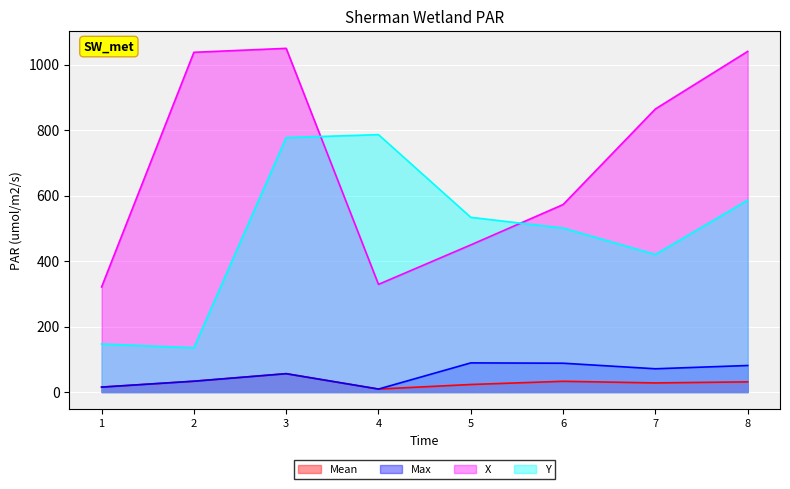

At which category is the sum across all series the highest?

3